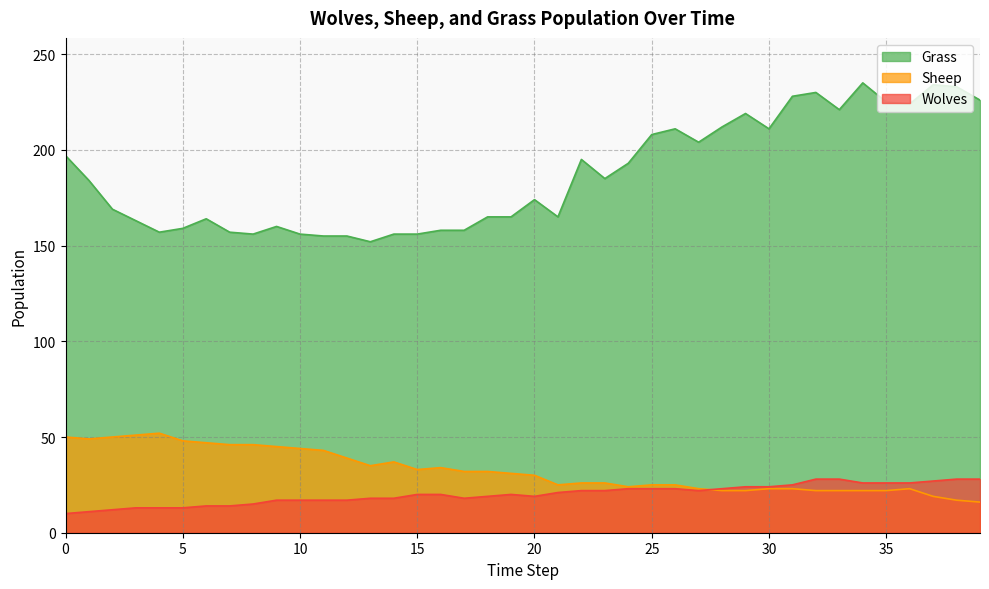

In Grass, how many points are higher than both neighbors (excluding endpoints)?

9